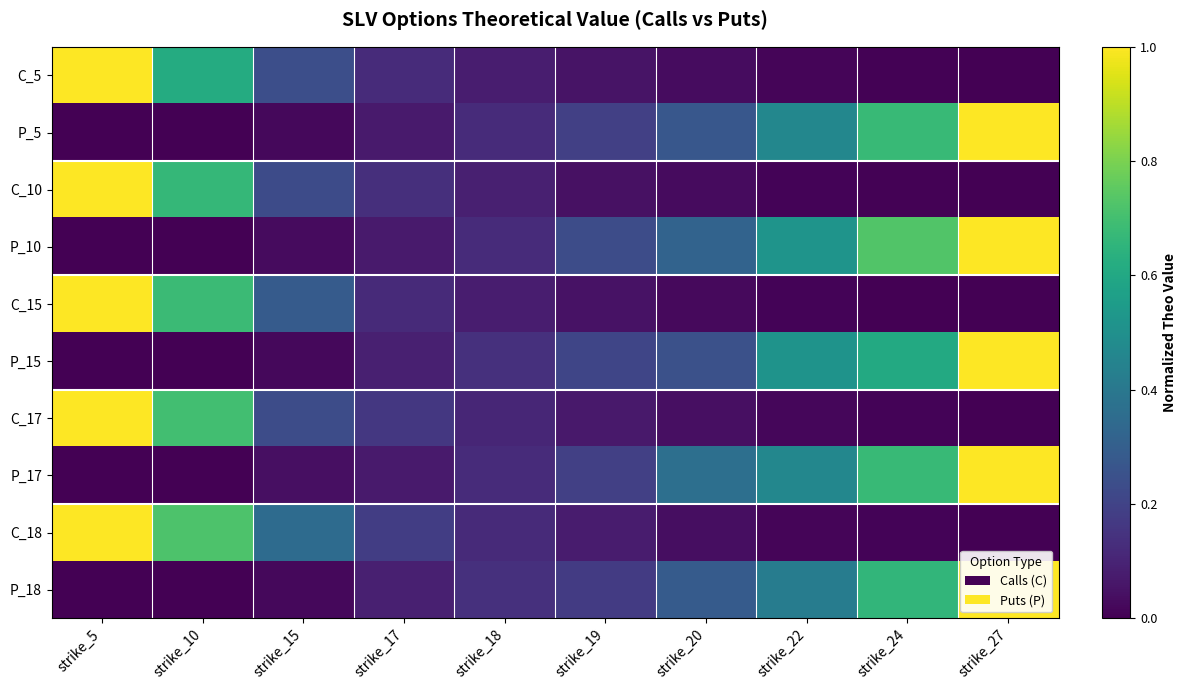

Reading right to left, list all the values displayed in this chart.

C_5: strike_27=0.0	strike_24=0.0	strike_22=0.0	strike_20=0.0	strike_19=0.1	strike_18=0.1	strike_17=0.1	strike_15=0.2	strike_10=0.6	strike_5=1.0
P_5: strike_27=1.0	strike_24=0.7	strike_22=0.5	strike_20=0.3	strike_19=0.2	strike_18=0.1	strike_17=0.1	strike_15=0.0	strike_10=0.0	strike_5=0.0
C_10: strike_27=0.0	strike_24=0.0	strike_22=0.0	strike_20=0.0	strike_19=0.0	strike_18=0.1	strike_17=0.1	strike_15=0.2	strike_10=0.7	strike_5=1.0
P_10: strike_27=1.0	strike_24=0.7	strike_22=0.5	strike_20=0.3	strike_19=0.2	strike_18=0.1	strike_17=0.1	strike_15=0.0	strike_10=0.0	strike_5=0.0
C_15: strike_27=0.0	strike_24=0.0	strike_22=0.0	strike_20=0.0	strike_19=0.0	strike_18=0.1	strike_17=0.1	strike_15=0.3	strike_10=0.7	strike_5=1.0
P_15: strike_27=1.0	strike_24=0.6	strike_22=0.5	strike_20=0.2	strike_19=0.2	strike_18=0.1	strike_17=0.1	strike_15=0.0	strike_10=0.0	strike_5=0.0
C_17: strike_27=0.0	strike_24=0.0	strike_22=0.0	strike_20=0.0	strike_19=0.1	strike_18=0.1	strike_17=0.2	strike_15=0.2	strike_10=0.7	strike_5=1.0
P_17: strike_27=1.0	strike_24=0.7	strike_22=0.5	strike_20=0.4	strike_19=0.2	strike_18=0.1	strike_17=0.1	strike_15=0.0	strike_10=0.0	strike_5=0.0
C_18: strike_27=0.0	strike_24=0.0	strike_22=0.0	strike_20=0.0	strike_19=0.1	strike_18=0.1	strike_17=0.2	strike_15=0.4	strike_10=0.7	strike_5=1.0
P_18: strike_27=1.0	strike_24=0.7	strike_22=0.4	strike_20=0.3	strike_19=0.2	strike_18=0.1	strike_17=0.1	strike_15=0.0	strike_10=0.0	strike_5=0.0